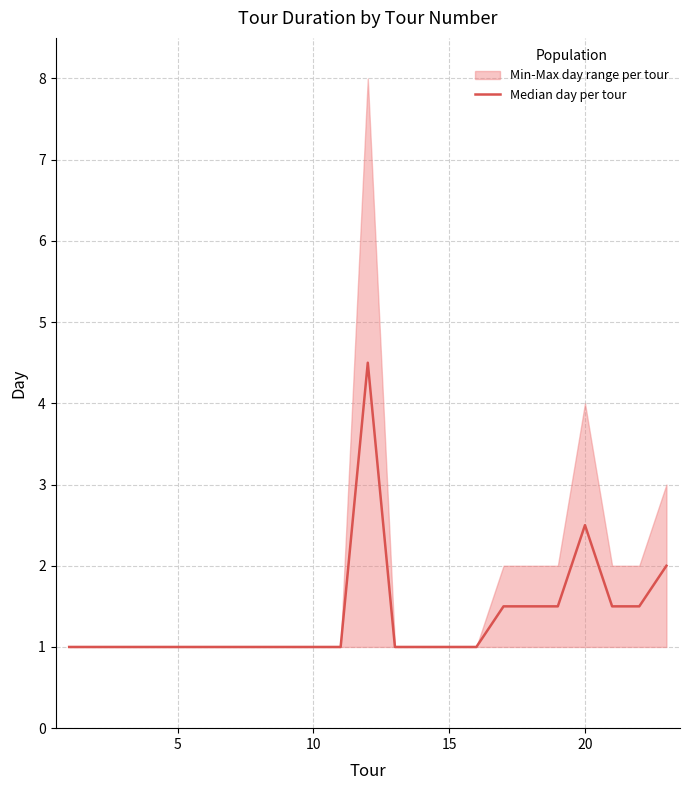

What is the sum of all values?

31.5